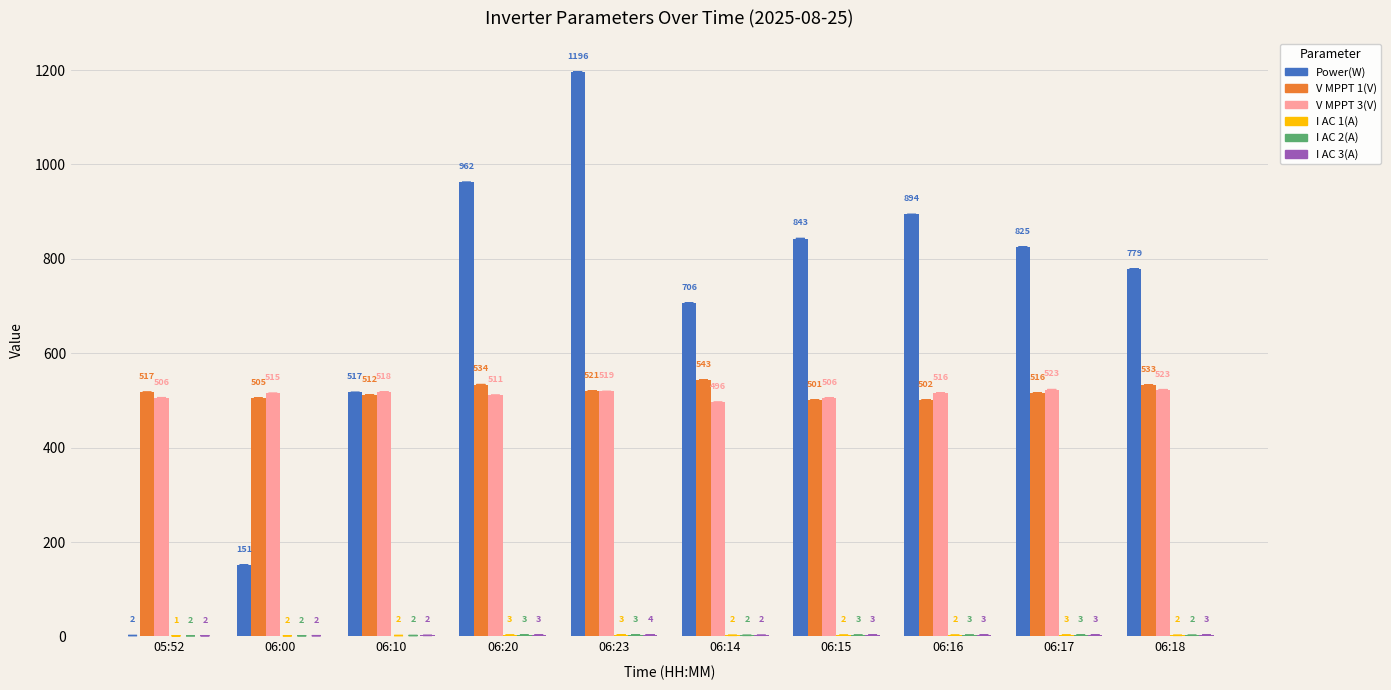

At which category is the sum across all series the highest?

06:23